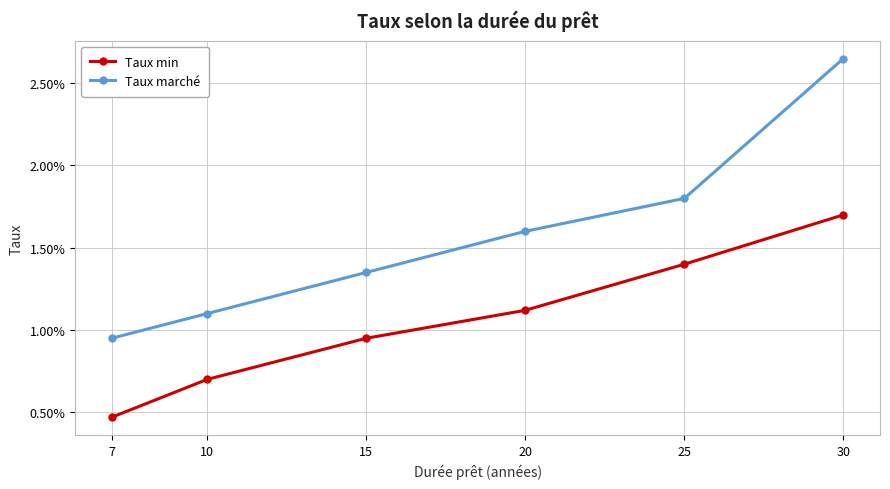

Is this an area chart (filled region under the line)?

No